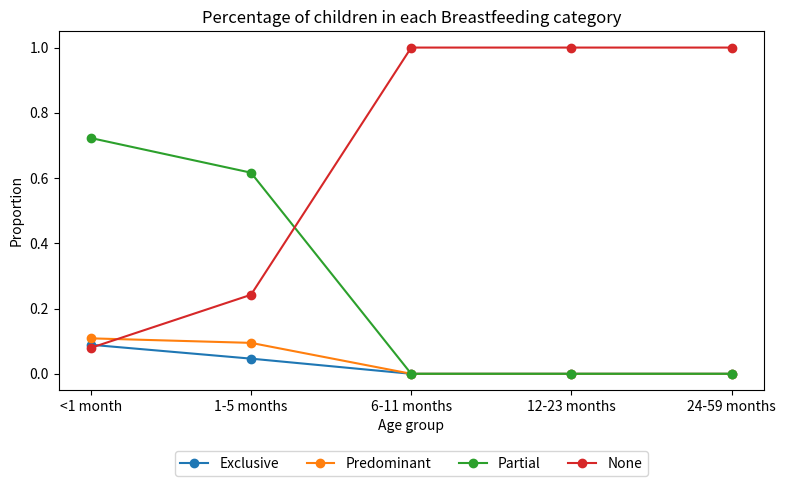

True or false: Exclusive has a value of 0.1 at <1 month.

True